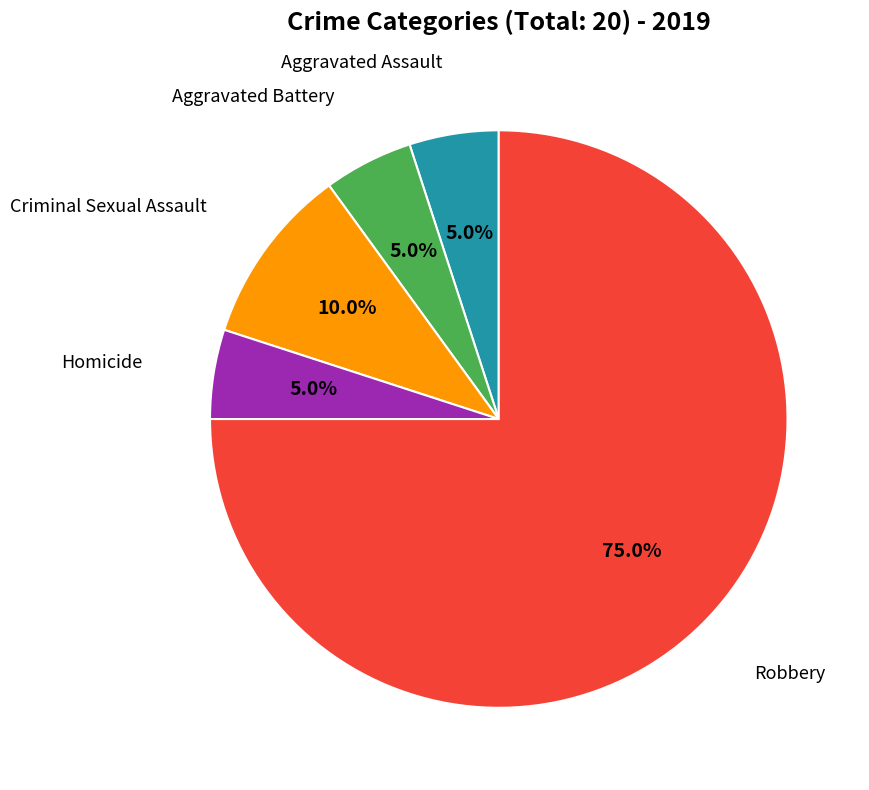

How many segments does this pie chart have?

5